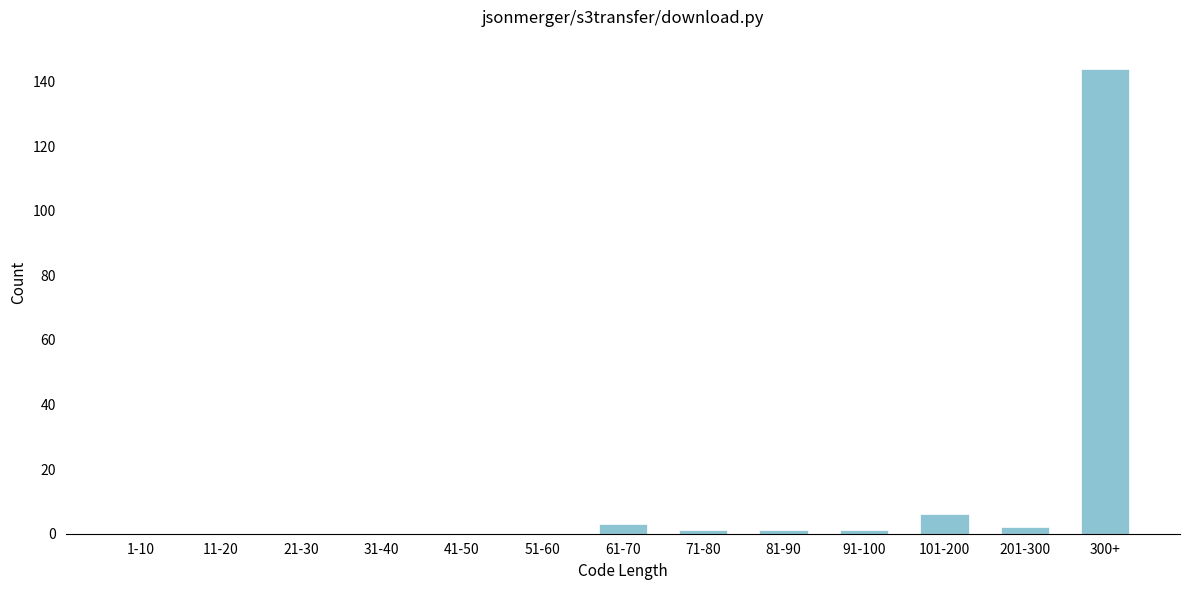

Reading right to left, transcribe all the data shown in this chart.

300+=144	201-300=2	101-200=6	91-100=1	81-90=1	71-80=1	61-70=3	51-60=0	41-50=0	31-40=0	21-30=0	11-20=0	1-10=0